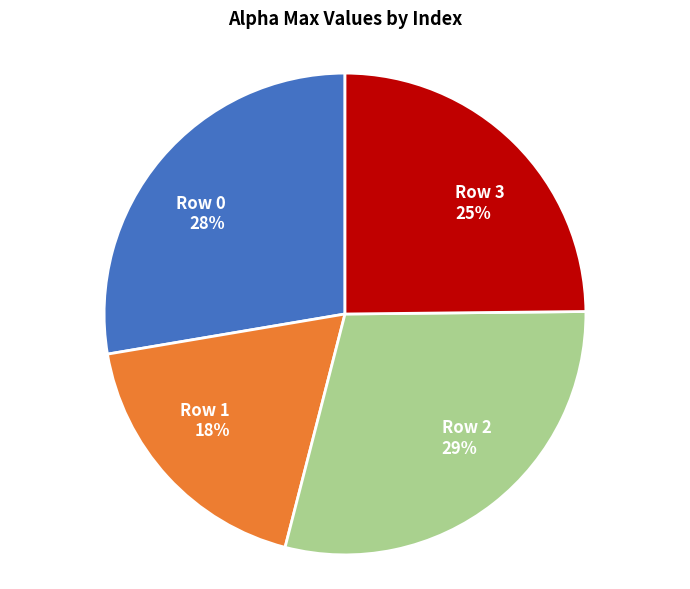

How many segments does this pie chart have?

4